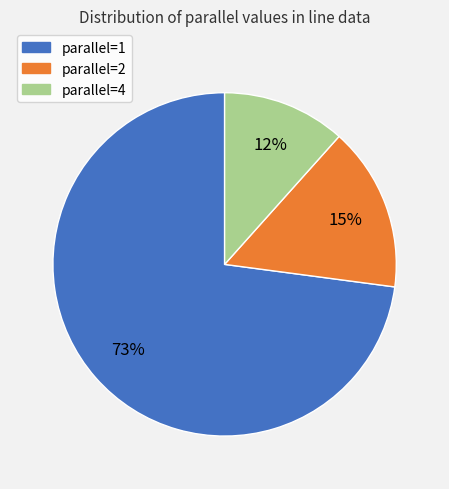

How many slices are in this pie chart?

3